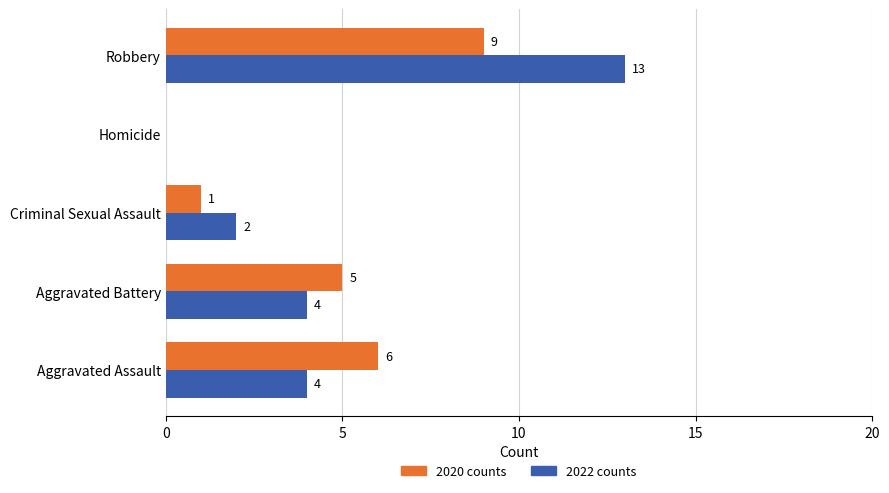

Which series has the largest total across all categories?

2022 counts